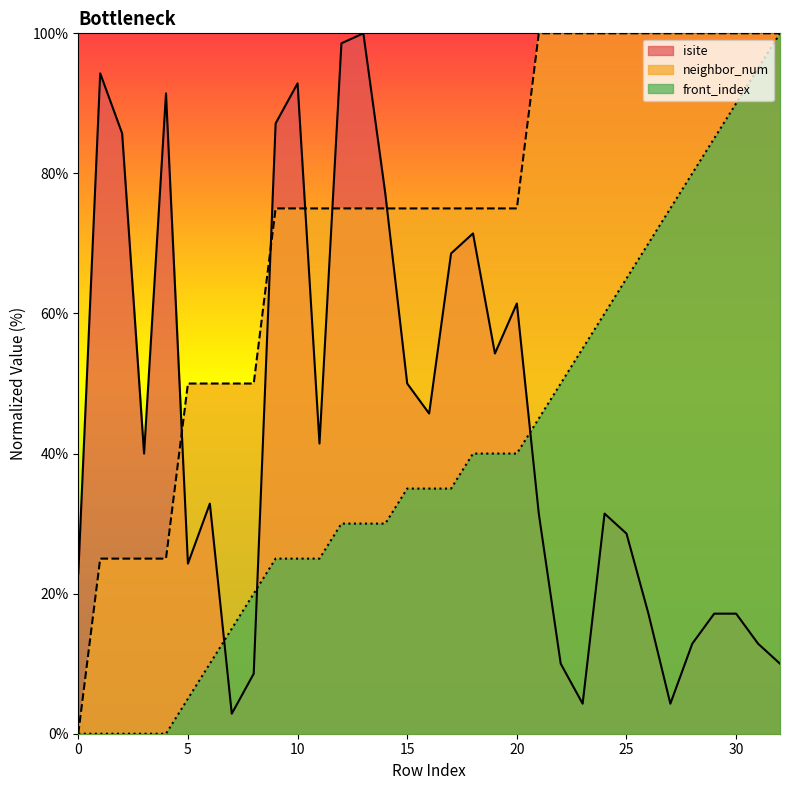

Where is front_index nearest to the value 50?

22